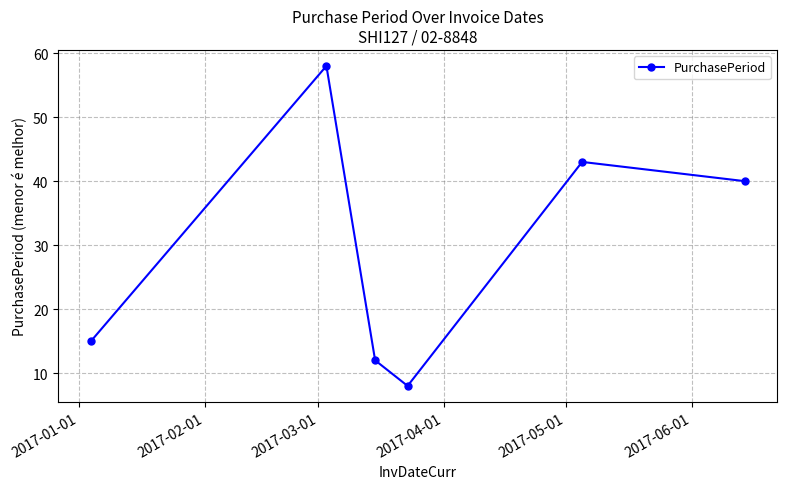

What is the value of the 4th point from the left?

8